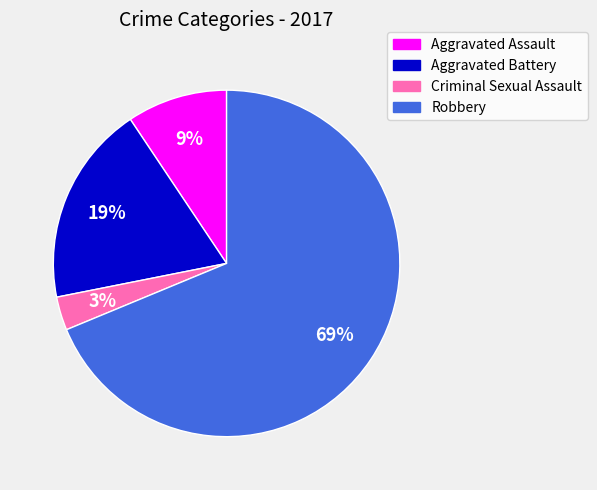

What is the majority slice?

Robbery